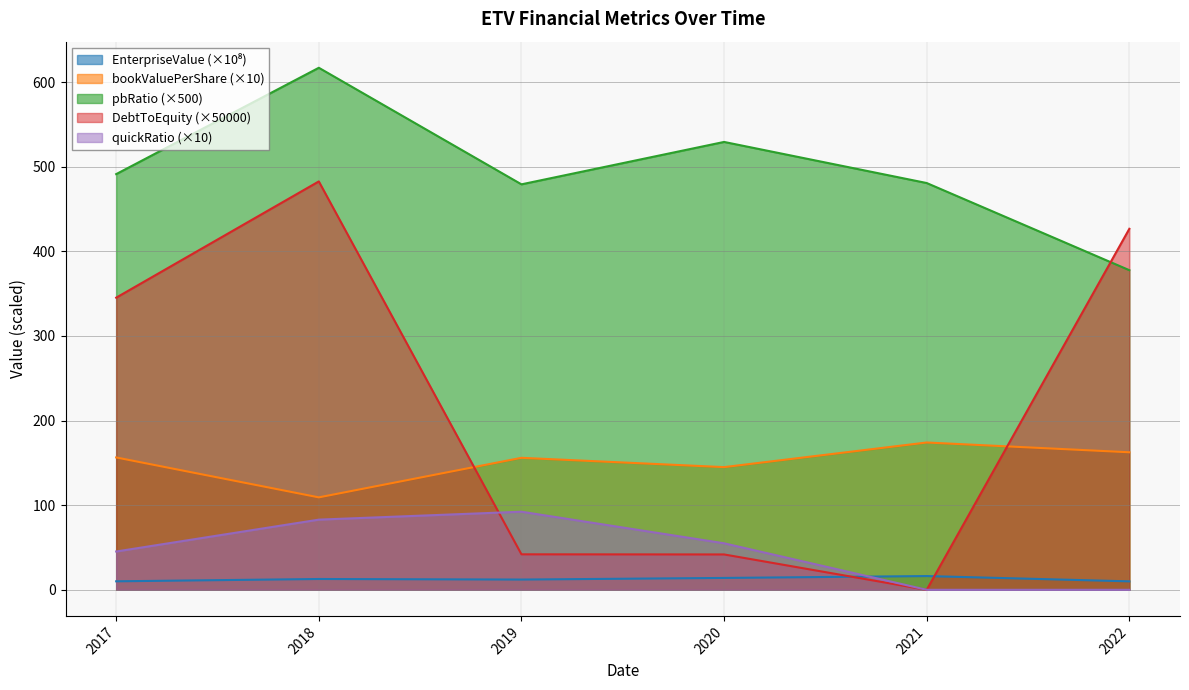

At which category does the chart reach its minimum across all series?

2021